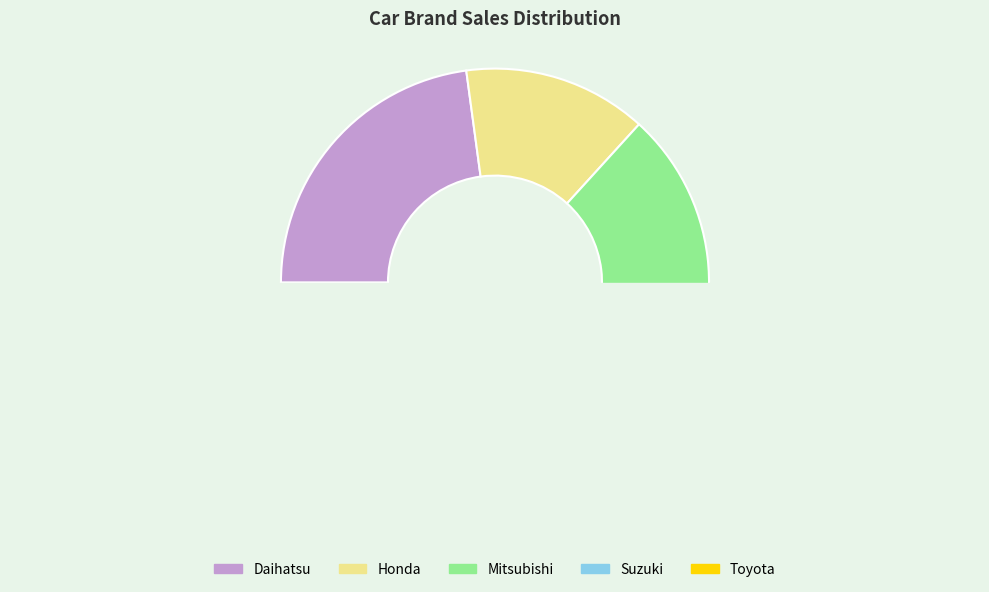

How many slices are in this pie chart?

5